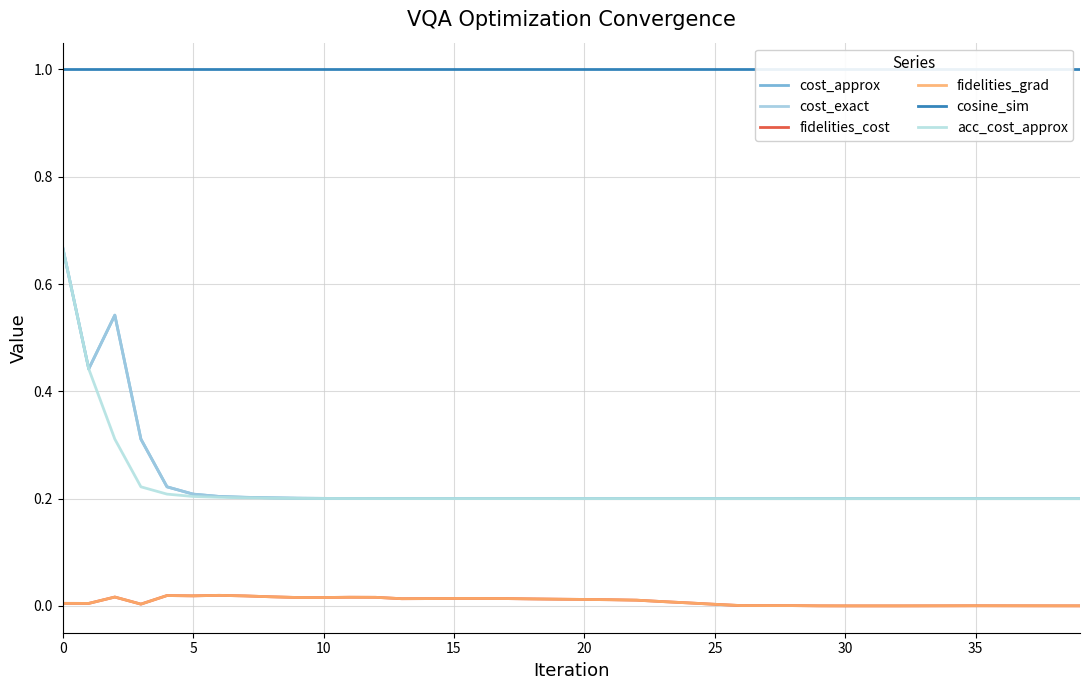

What is the lowest value of the acc_cost_approx series?

0.2